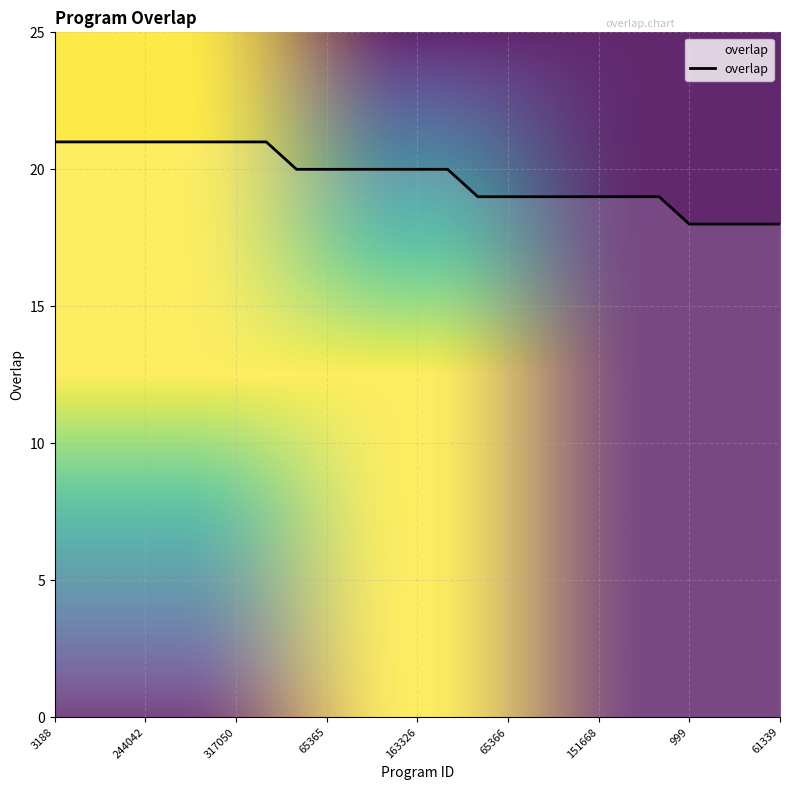

What is the difference between the second highest and minimum values?

3